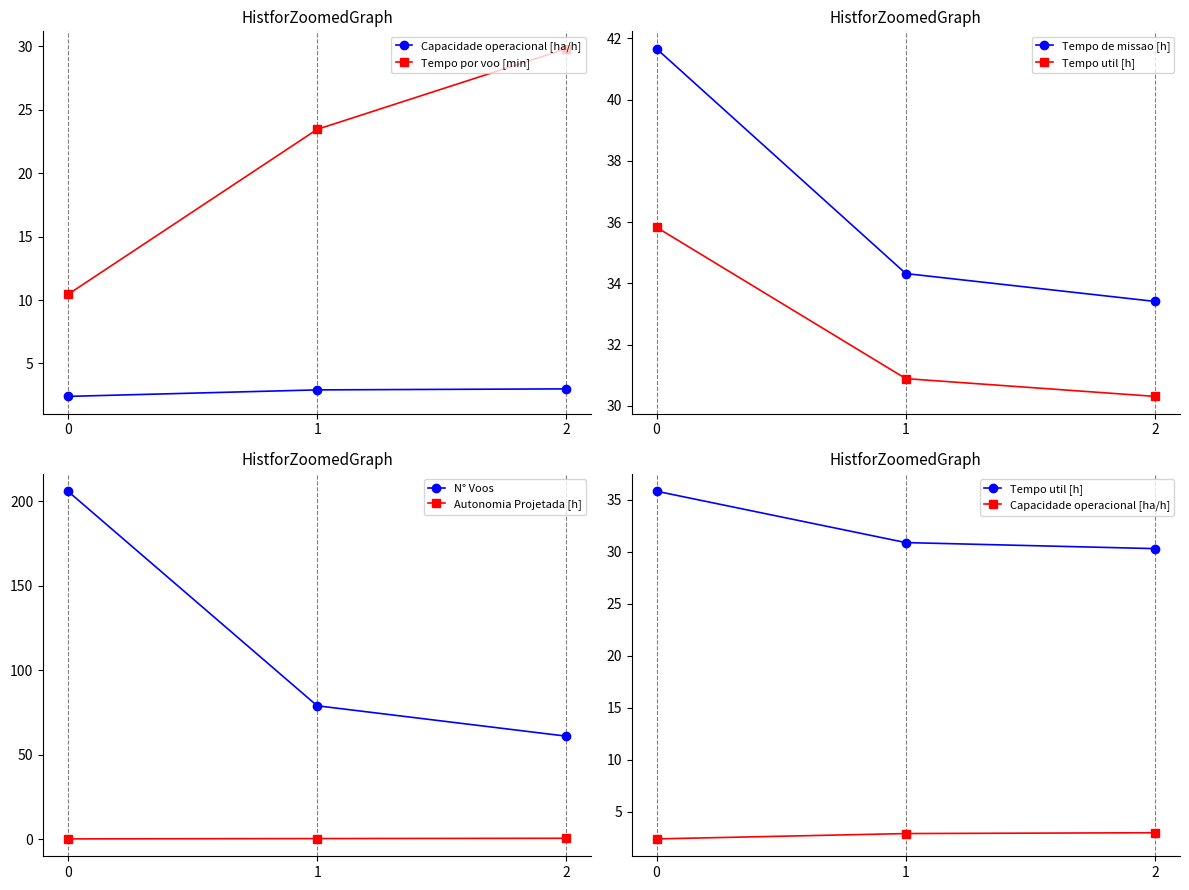

What is the smallest value displayed?

0.2